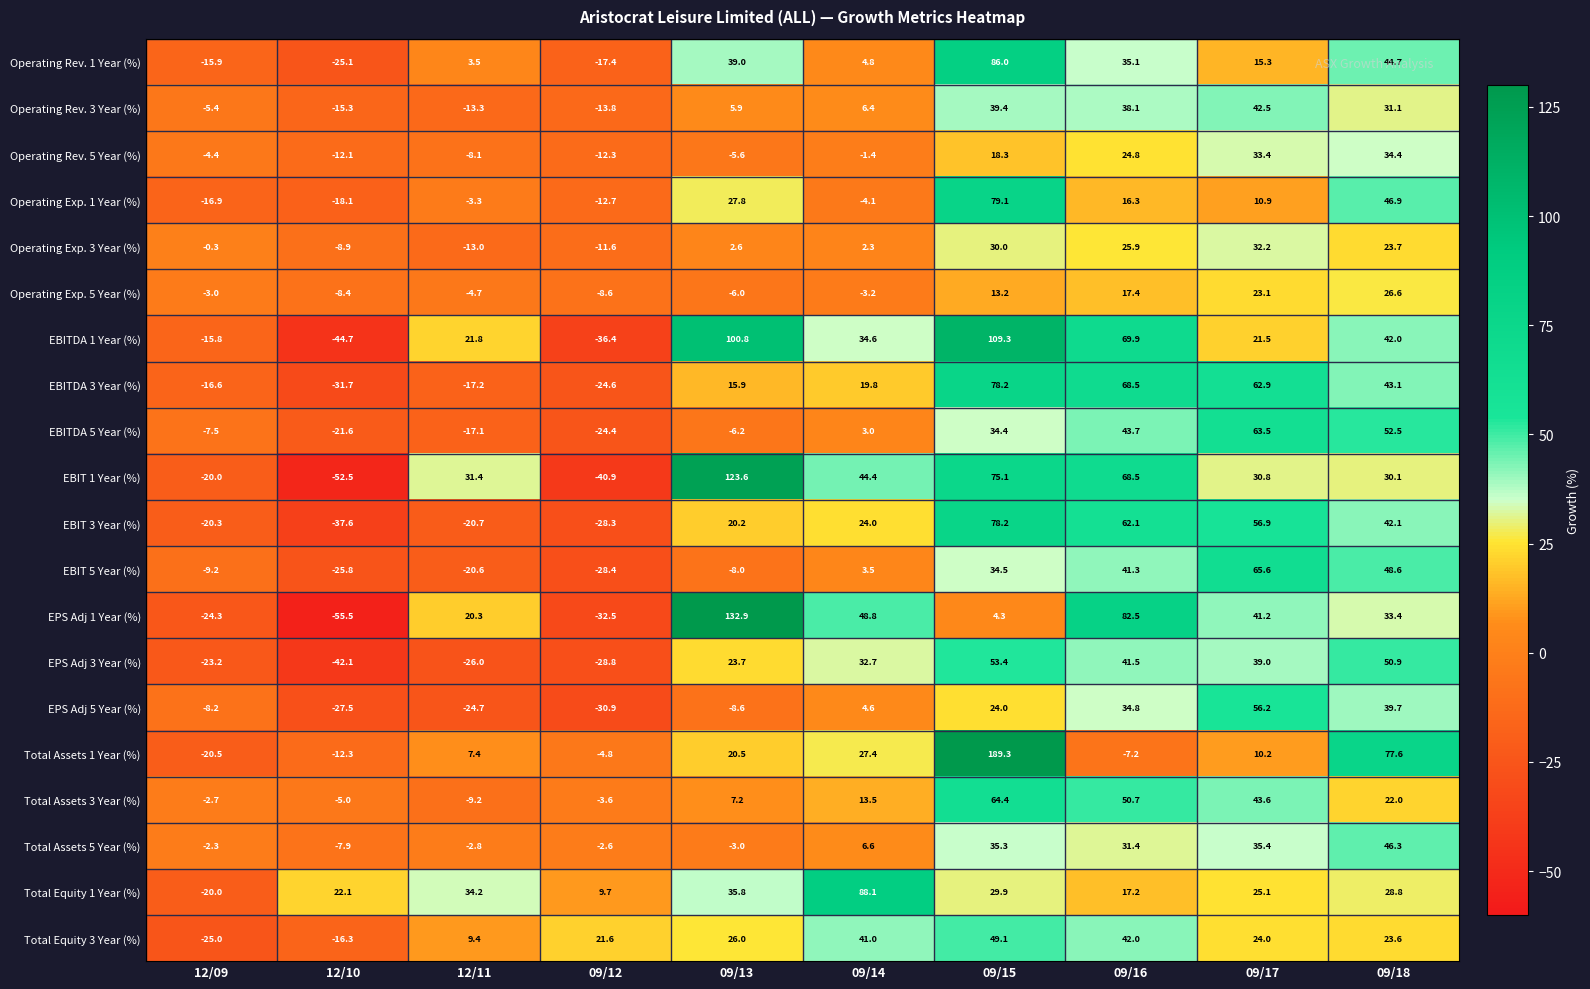

Rank the series at 09/13 from highest to lowest value.

EPS Adj 1 Year (%), EBIT 1 Year (%), EBITDA 1 Year (%), Operating Rev. 1 Year (%), Total Equity 1 Year (%), Operating Exp. 1 Year (%), Total Equity 3 Year (%), EPS Adj 3 Year (%), Total Assets 1 Year (%), EBIT 3 Year (%), EBITDA 3 Year (%), Total Assets 3 Year (%), Operating Rev. 3 Year (%), Operating Exp. 3 Year (%), Total Assets 5 Year (%), Operating Rev. 5 Year (%), Operating Exp. 5 Year (%), EBITDA 5 Year (%), EBIT 5 Year (%), EPS Adj 5 Year (%)